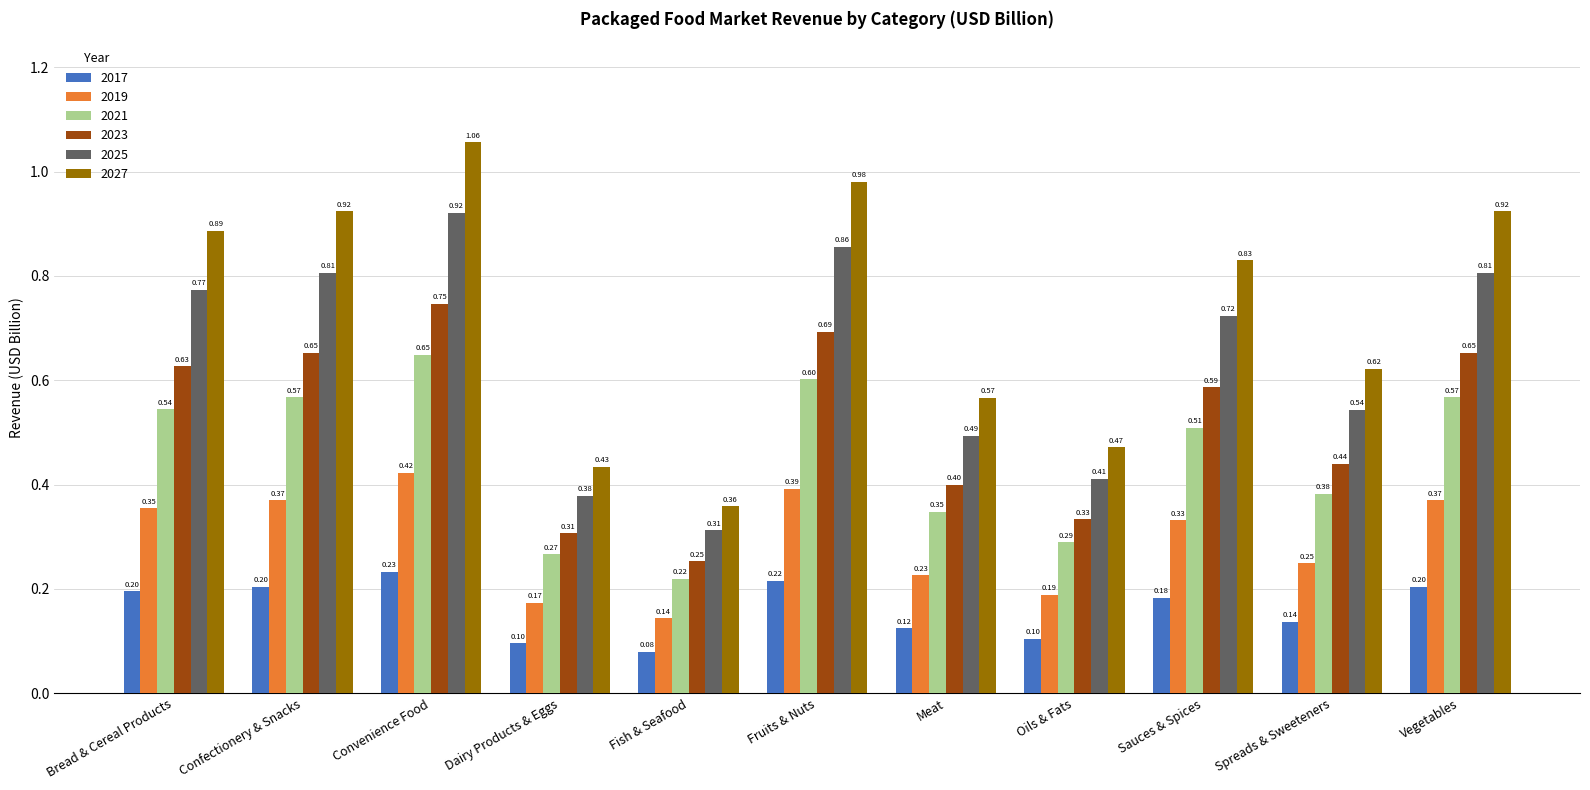

What is the sum of the 2019 values at Vegetables and Oils & Fats?

0.6